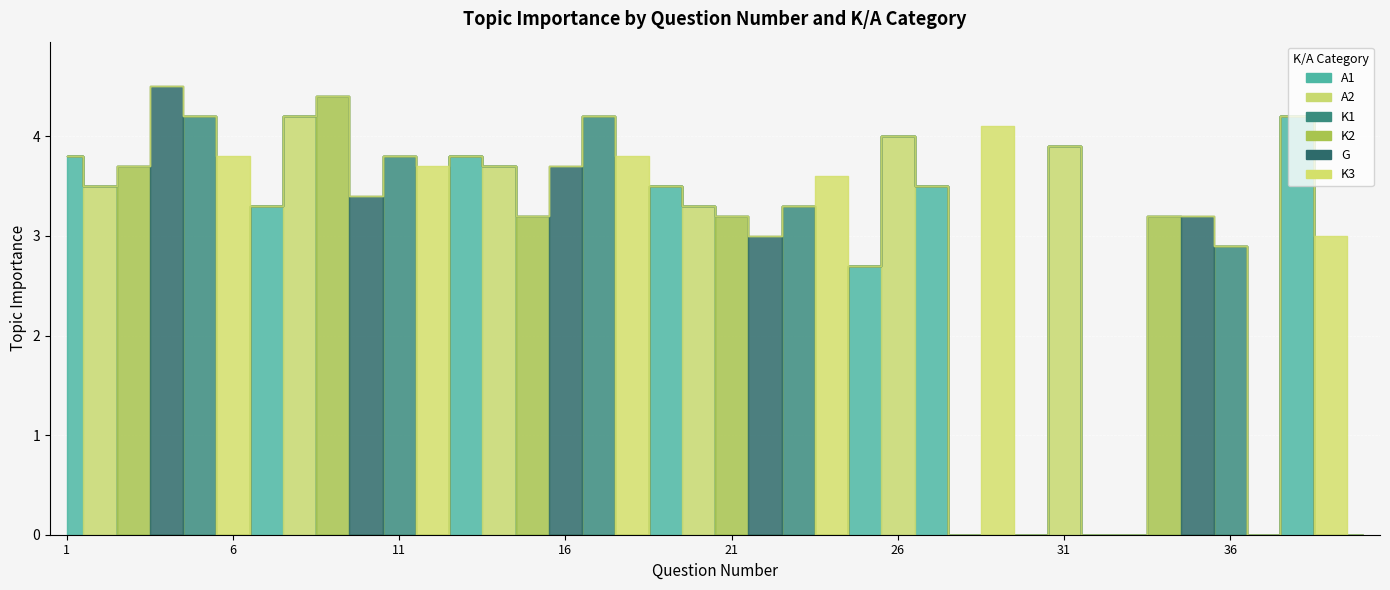

Is this an area chart (filled region under the line)?

No